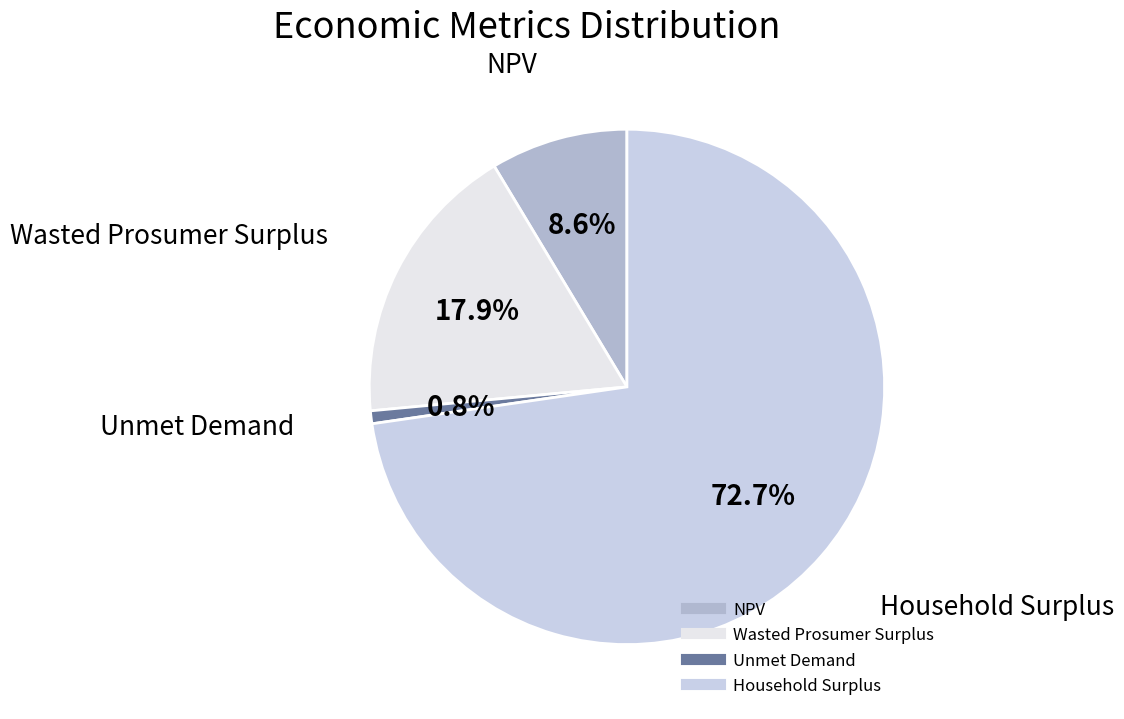

The Unmet Demand slice represents 15% of the pie. True or false?

False